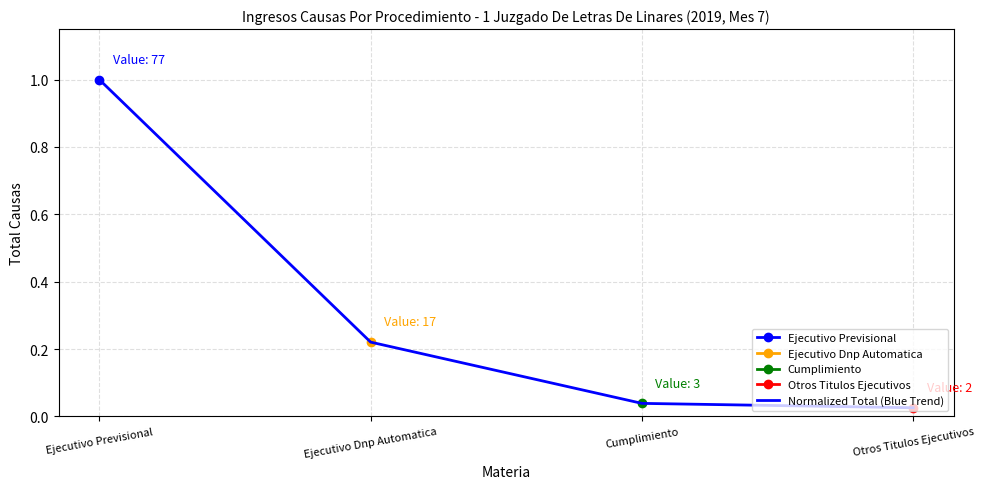

Reading right to left, transcribe all the data shown in this chart.

0.0	0.0	0.2	1.0